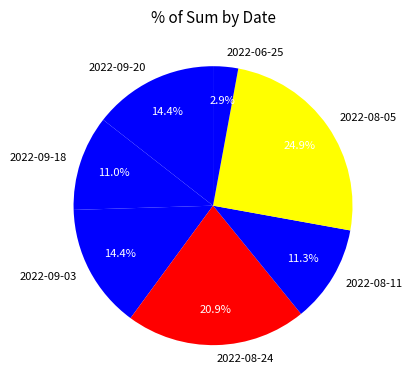

Do 2022-09-03 and 2022-08-11 together represent more than half of the pie?

No